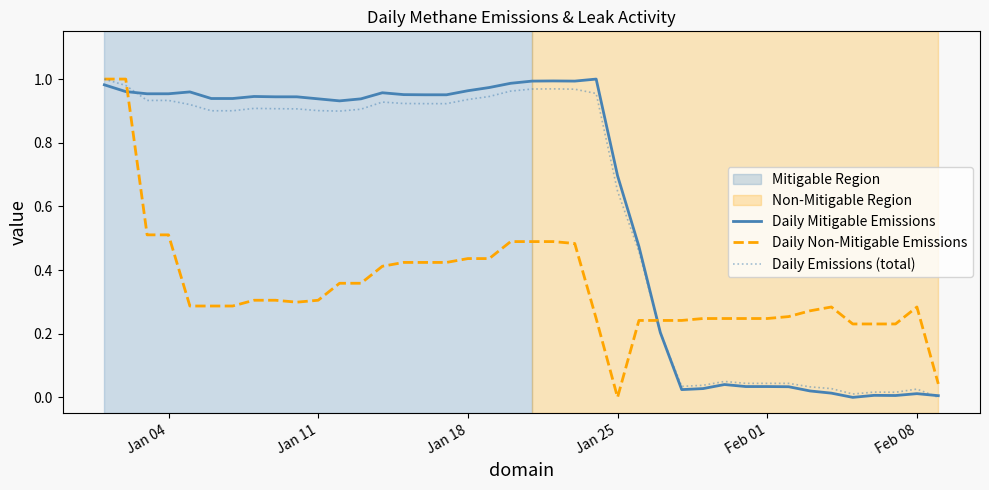

After their last crossing, which series has the higher values: Daily Mitigable Emissions or Daily Non-Mitigable Emissions?

Daily Non-Mitigable Emissions